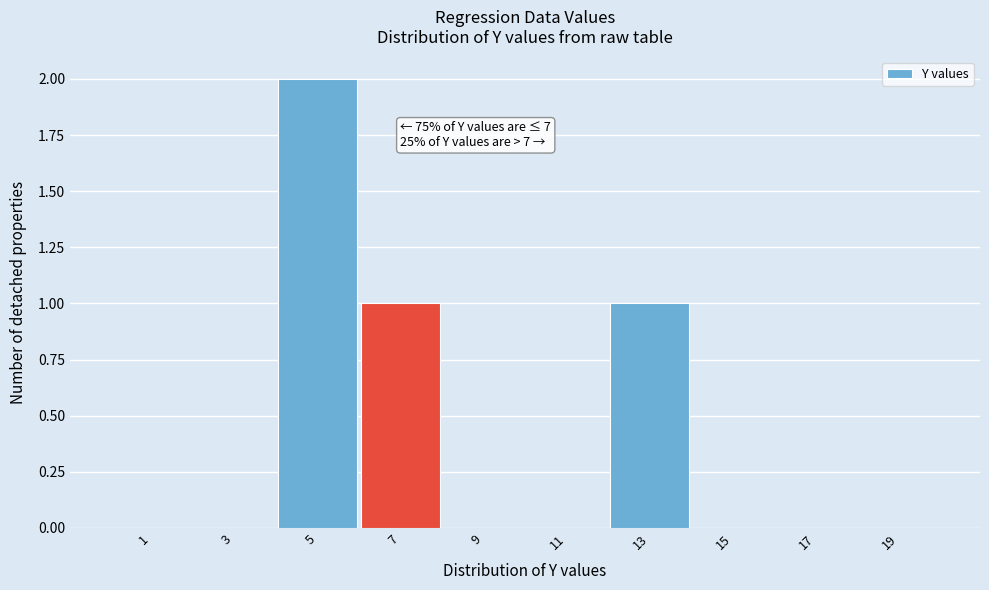

Which range on the x-axis has the tallest bar?

4 to 6